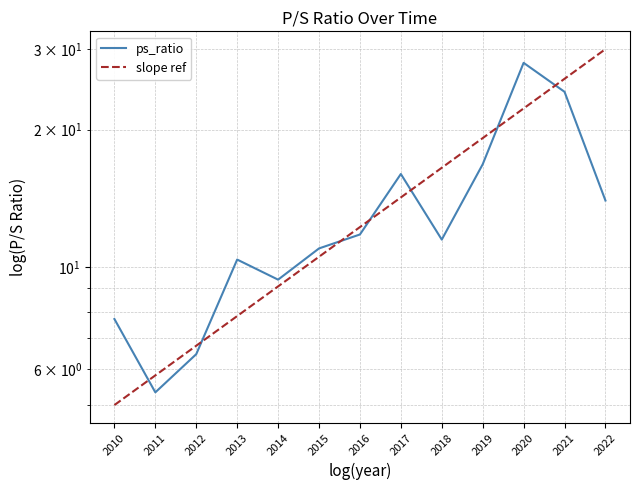

Reading left to right, what are all the values shown in this chart?

ps_ratio: 7.7	5.3	6.5	10.4	9.4	11.0	11.8	16.0	11.5	16.8	28.0	24.2	14.0
slope ref: 5.0	5.8	6.7	7.8	9.1	10.5	12.2	14.2	16.5	19.2	22.3	25.8	30.0